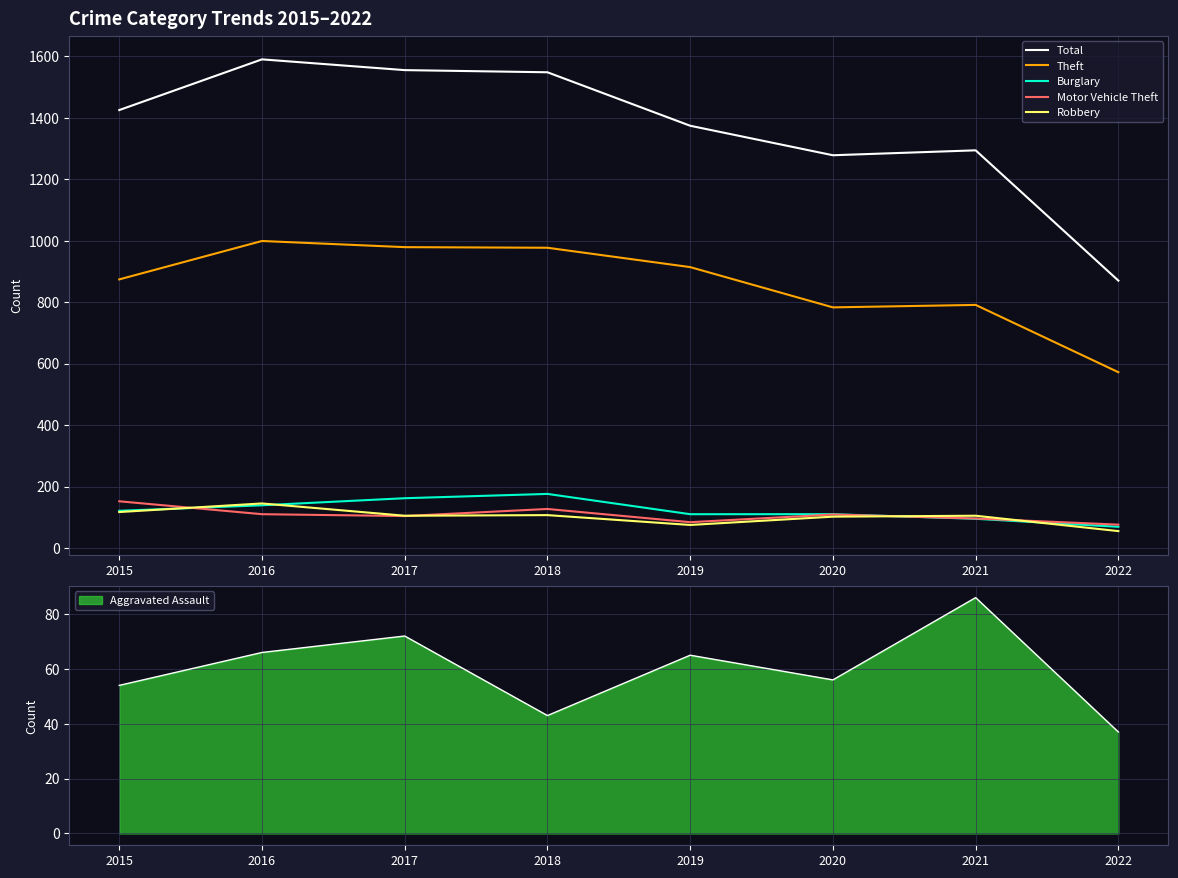

True or false: Theft and Robbery cross at least once.

False